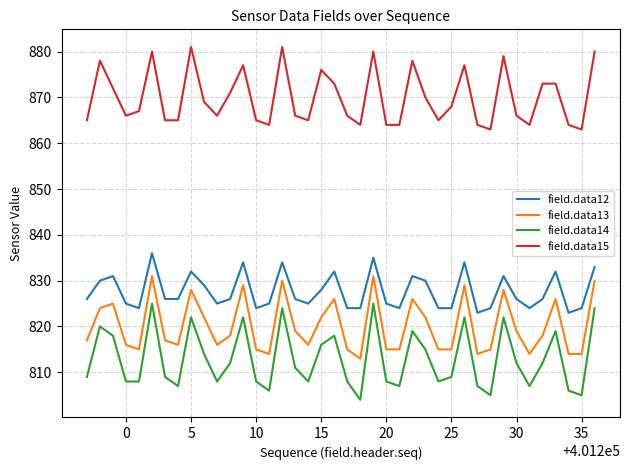

Rank the series by their maximum value, from highest to lowest.

field.data15, field.data12, field.data13, field.data14